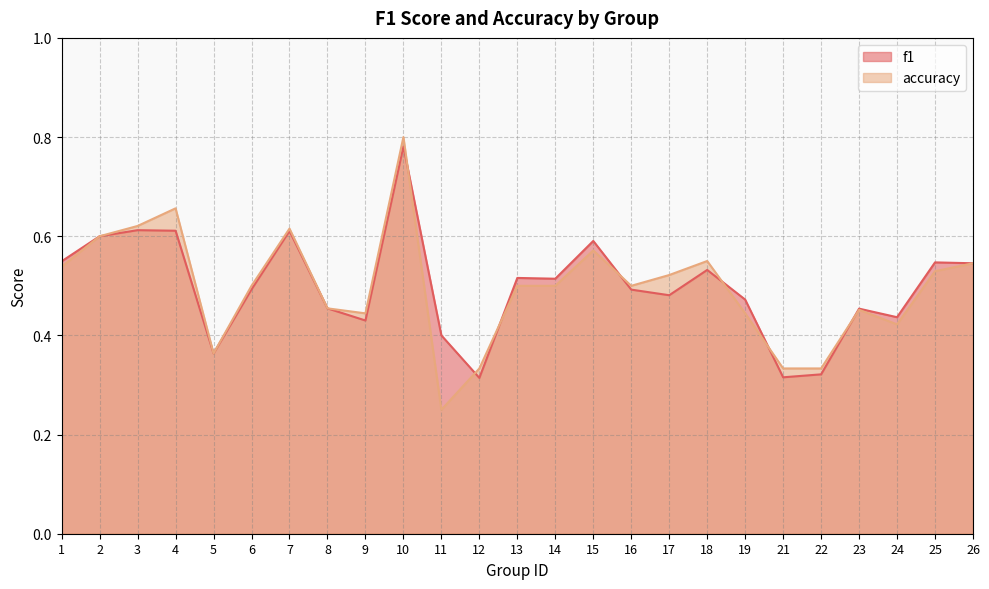

How many intersections are there between accuracy and f1?

7